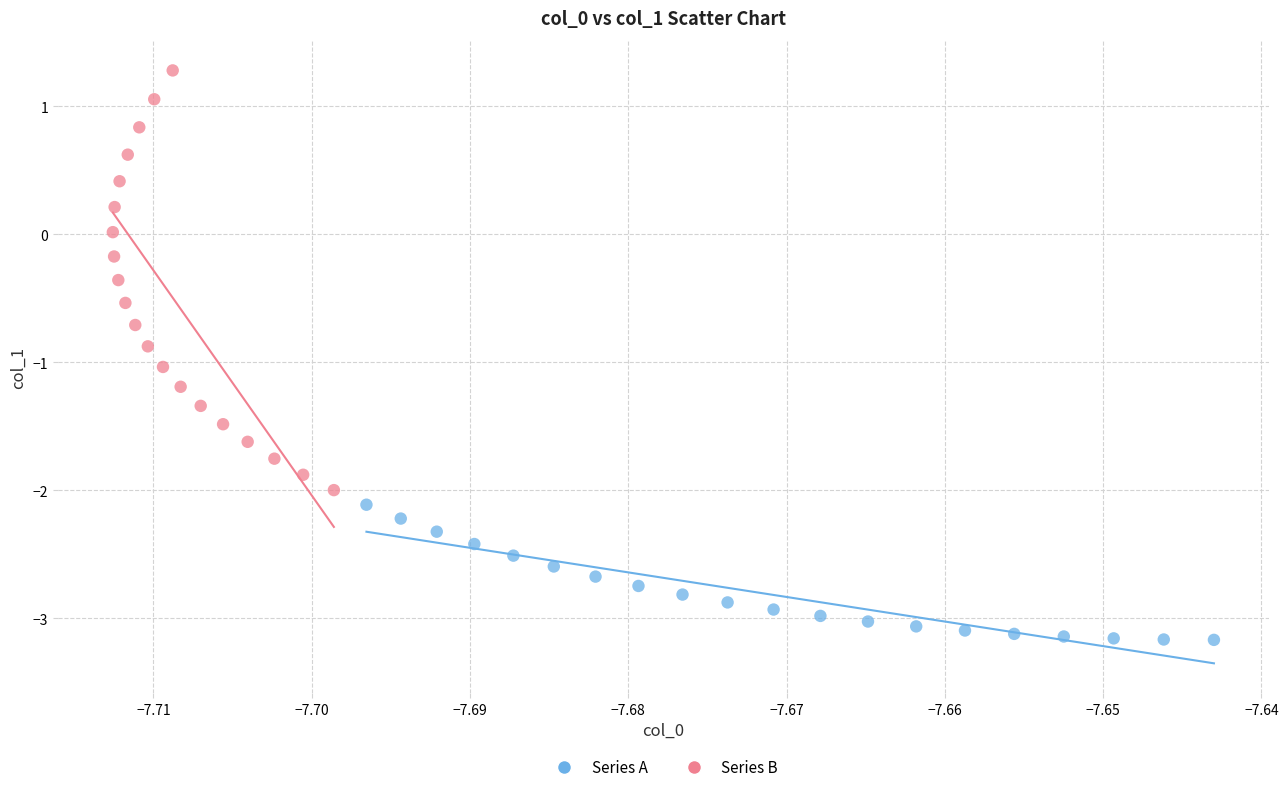

Which series reaches the minimum Y coordinate?

Series A